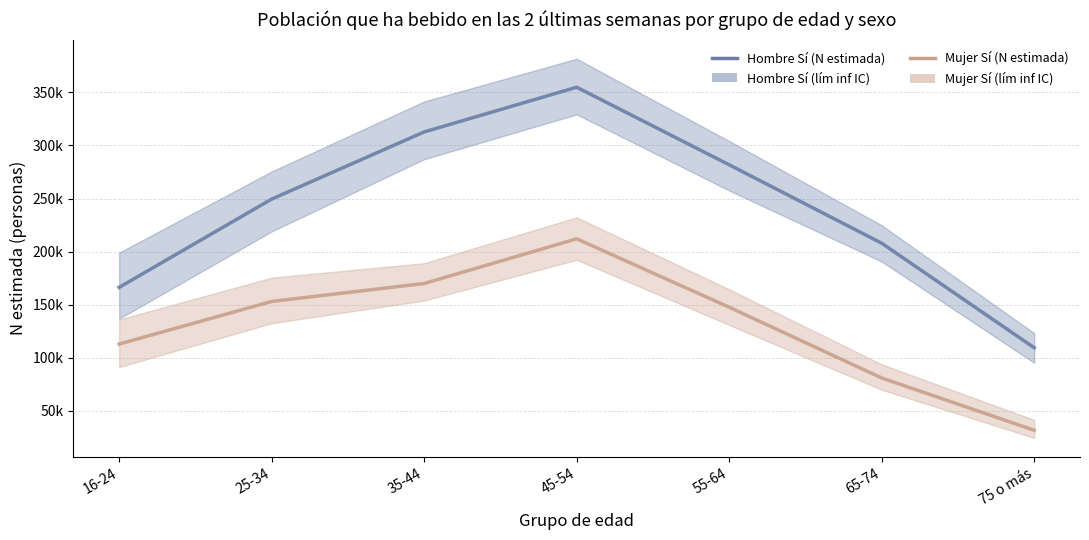

List the series in order of their overall mean, highest first.

Hombre Sí (N estimada), Mujer Sí (N estimada)